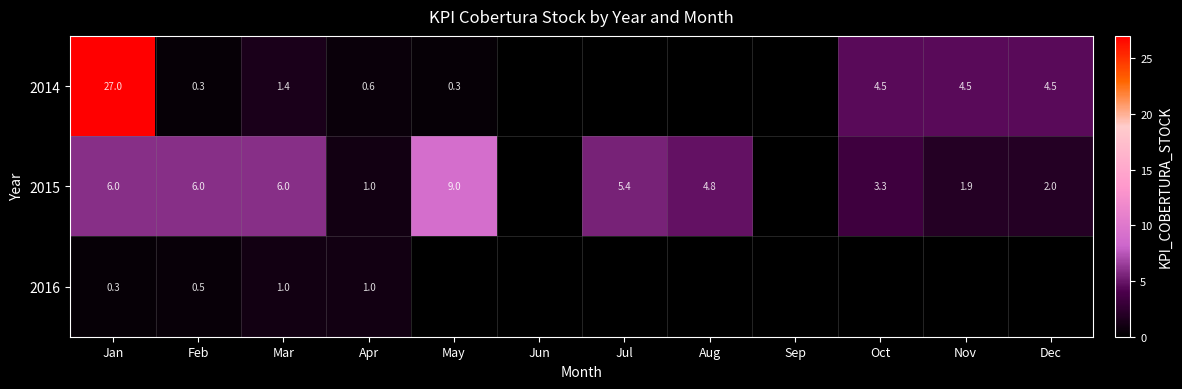

What is the greatest value displayed?

27.0